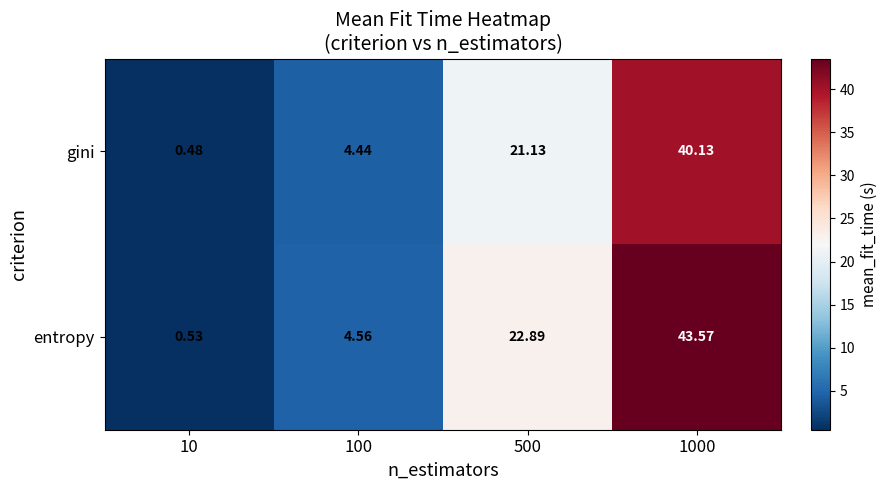

List the series in order of their peak value, highest first.

entropy, gini